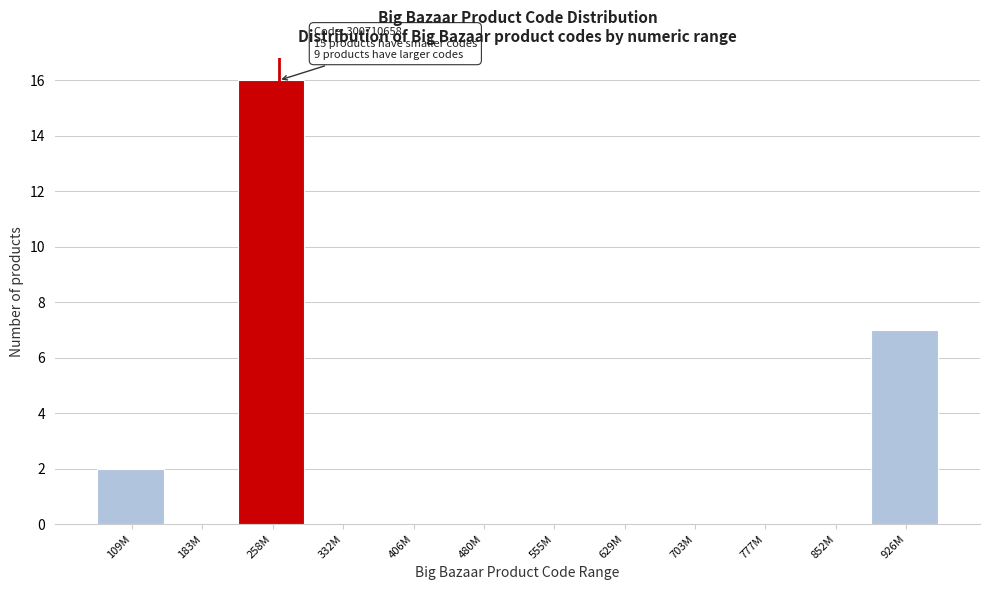

Reading right to left, what are all the values shown in this chart?

926M=7	852M=0	777M=0	703M=0	629M=0	555M=0	480M=0	406M=0	332M=0	258M=16	183M=0	109M=2